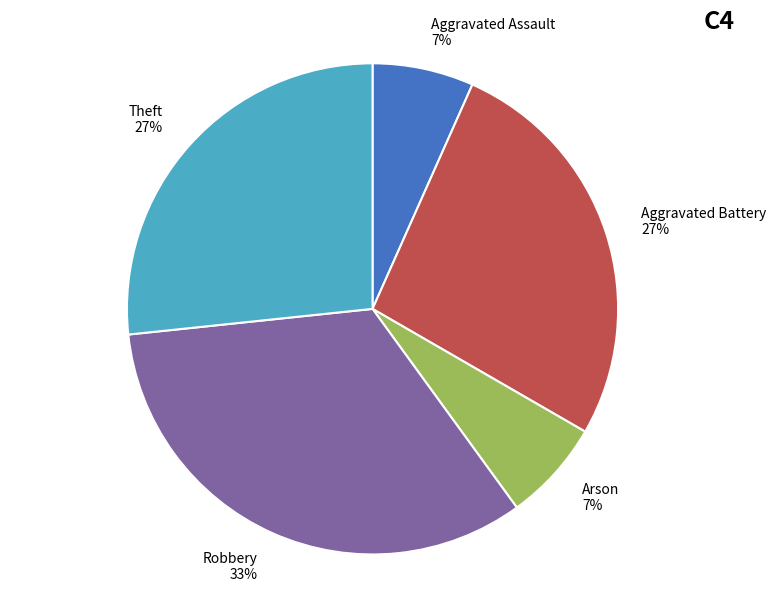

Which has a higher value, Arson 7% or Theft 27%?

Theft 27%